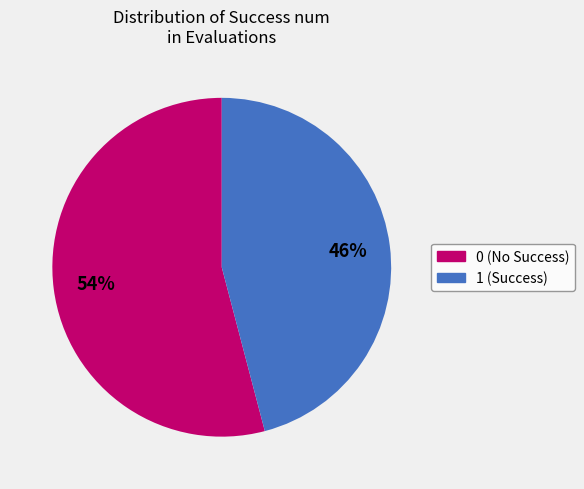

What percentage is the 0 slice, to the nearest percent?

54%